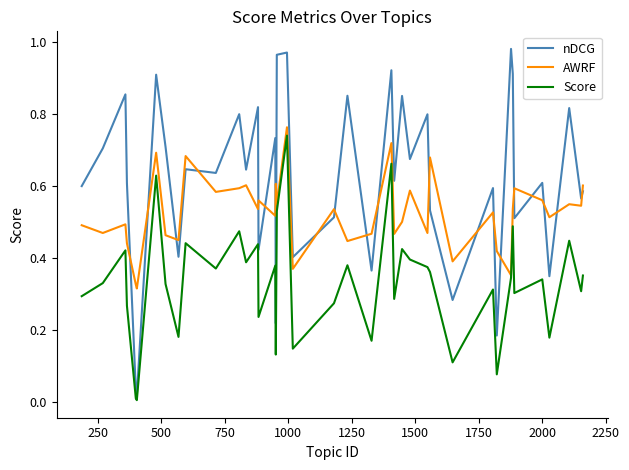

Which series has the widest spread of values?

nDCG